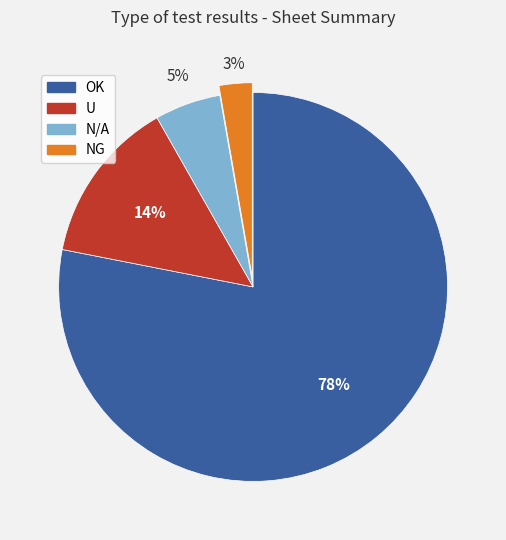

Which has a higher value, NG or U?

U